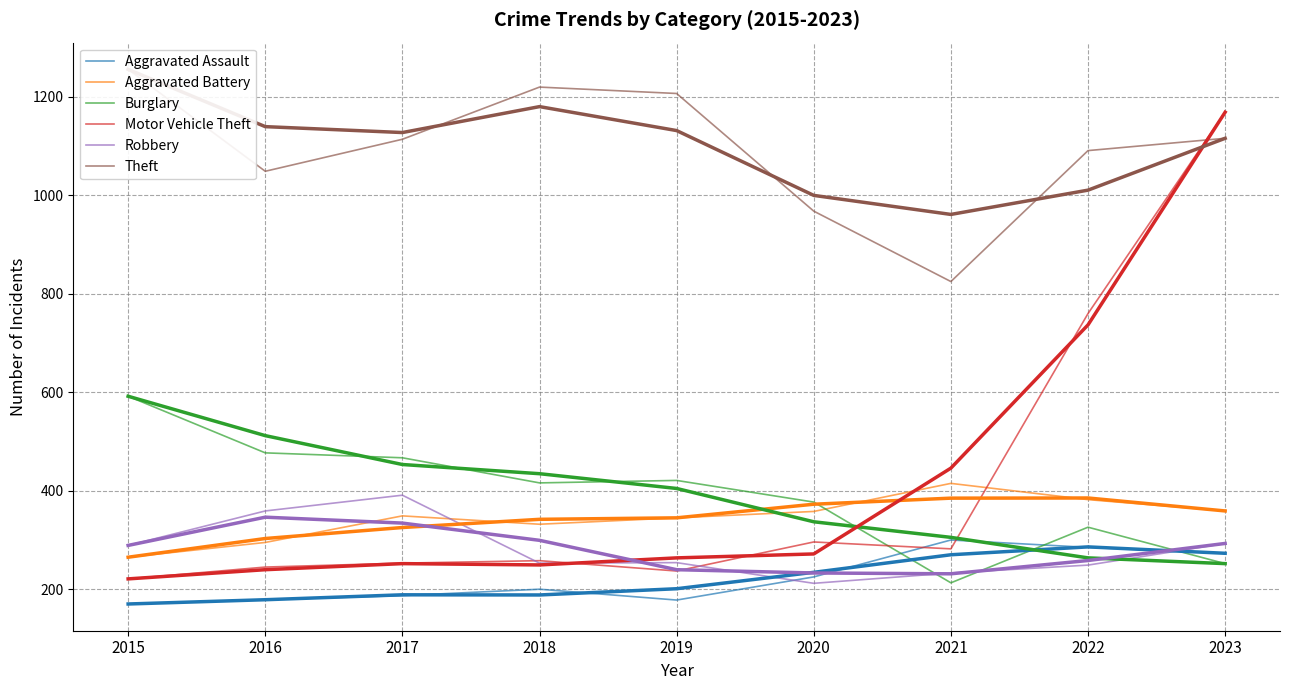

Is the value of Theft at 2016 greater than the value of Robbery at 2019?

Yes